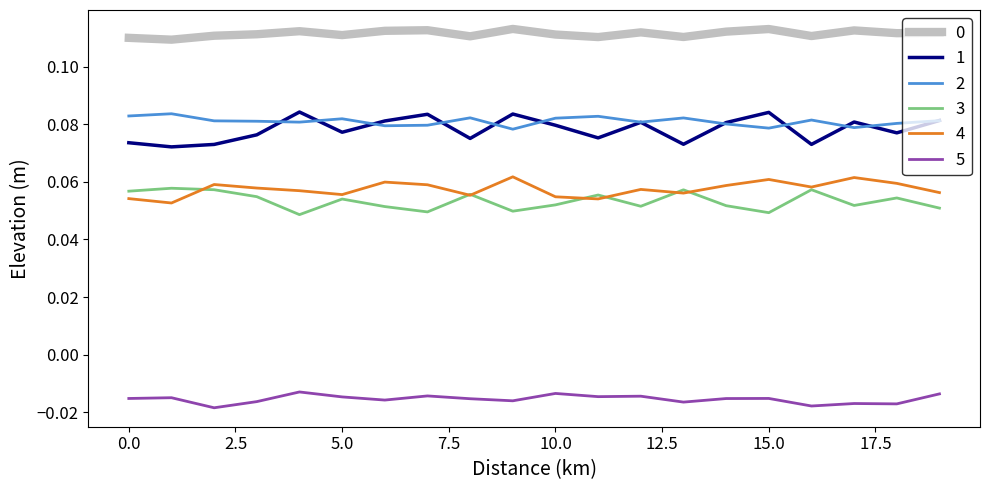

True or false: 3 and 1 intersect in this chart.

False